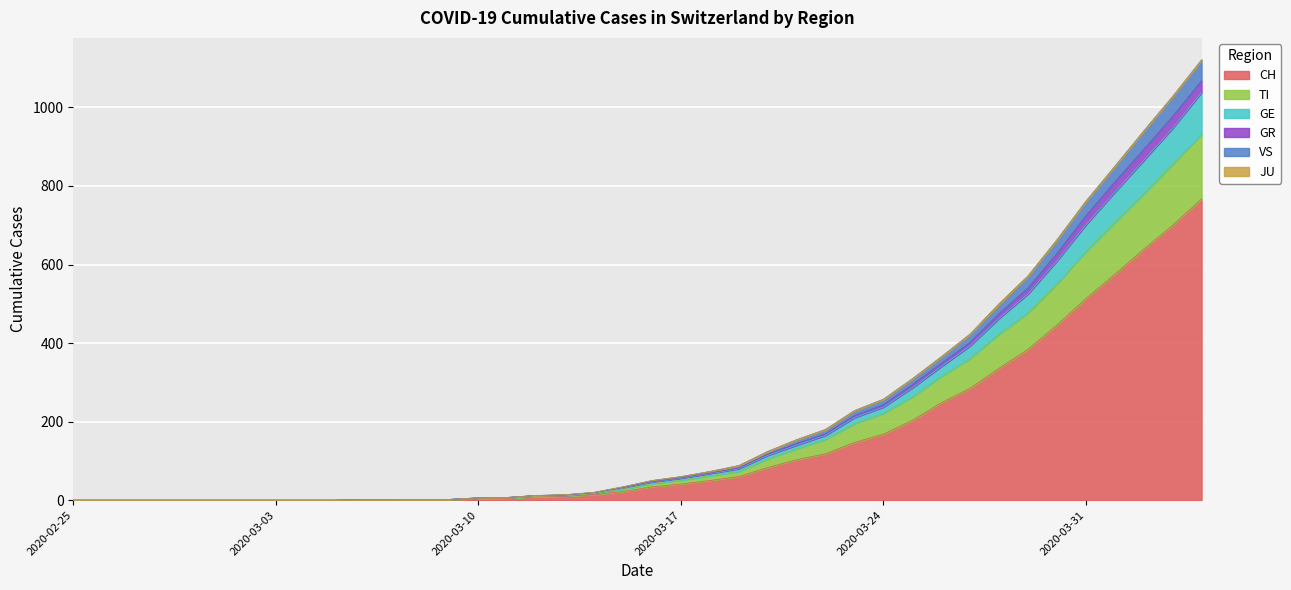

Which category has the highest value in the VS series?

2020-04-04